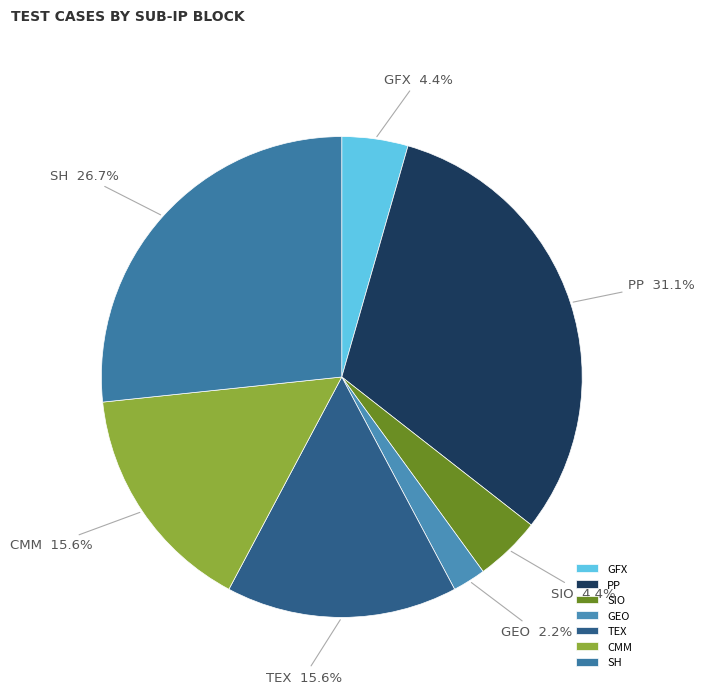

Between SIO and PP, which is larger?

PP